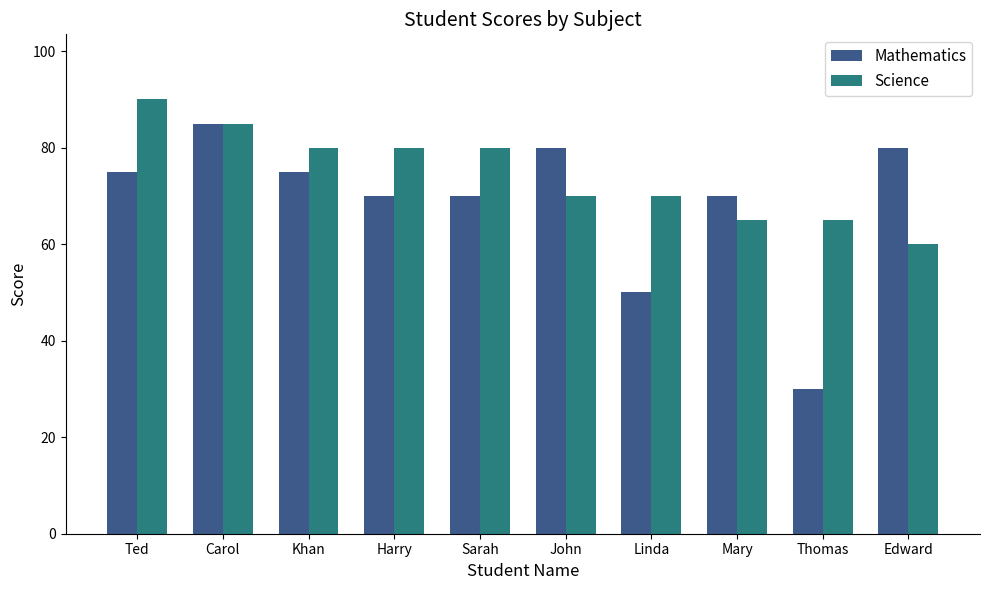

Which series has the widest spread of values?

Mathematics